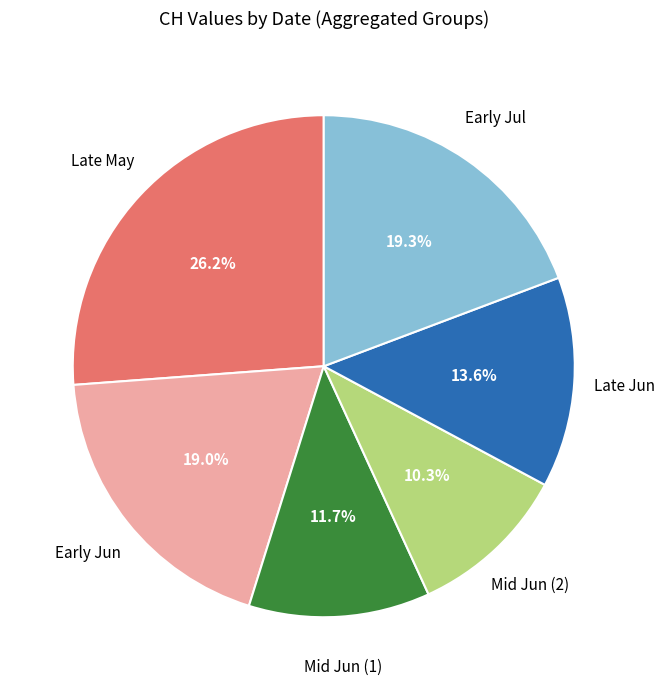

Is there any slice that represents more than half of the pie?

No